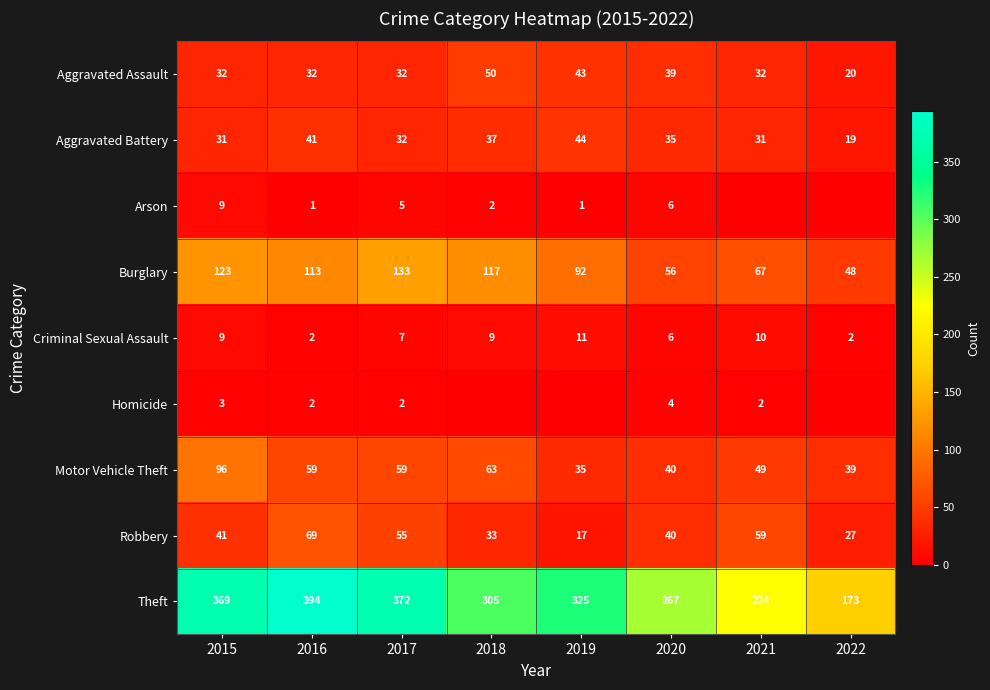

Rank the categories by Aggravated Assault value from lowest to highest.

2022, 2015, 2016, 2017, 2021, 2020, 2019, 2018